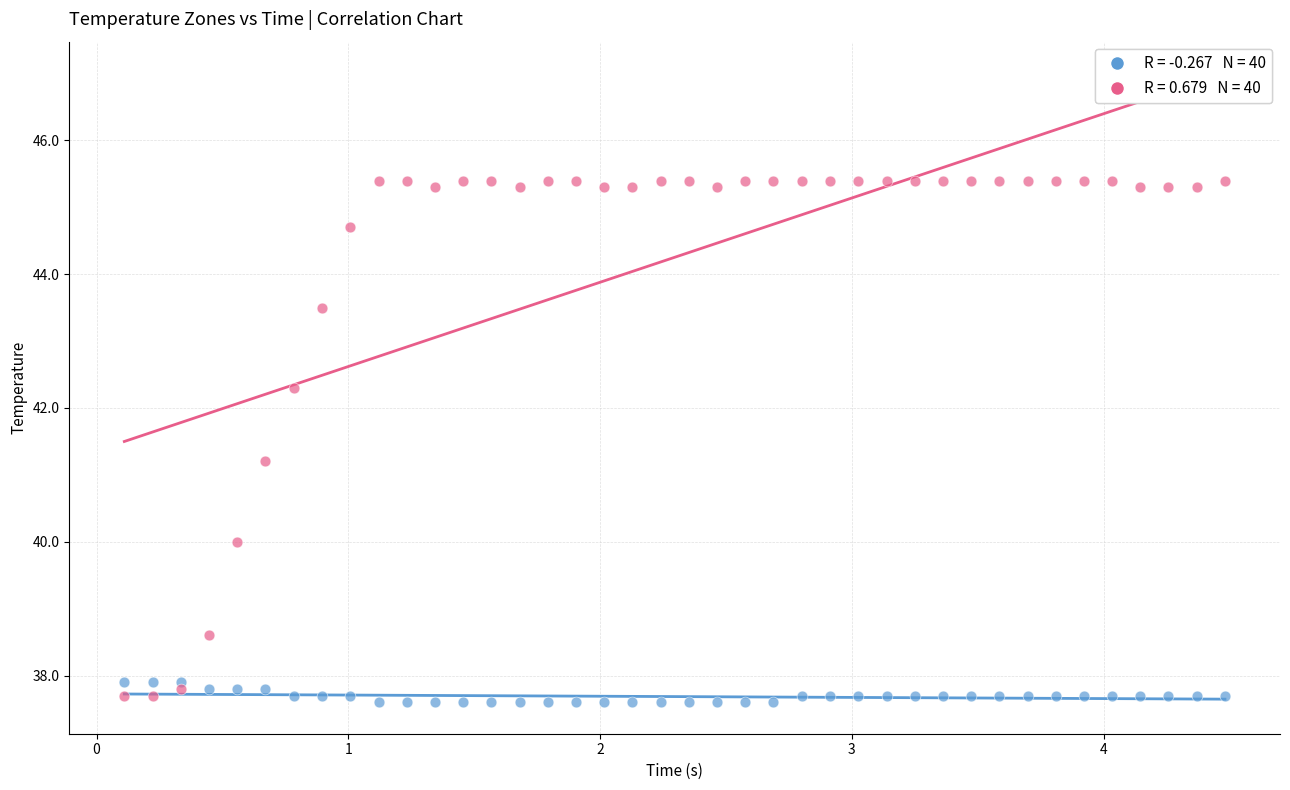

Across all series, what Y value is closest to 41?

41.2